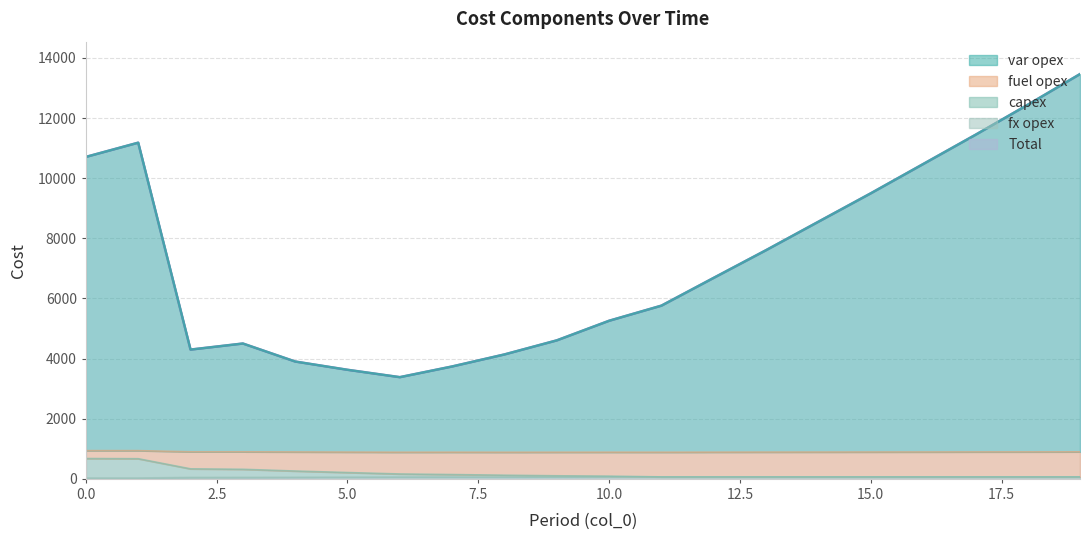

Does the chart display data point markers on the line(s)?

No